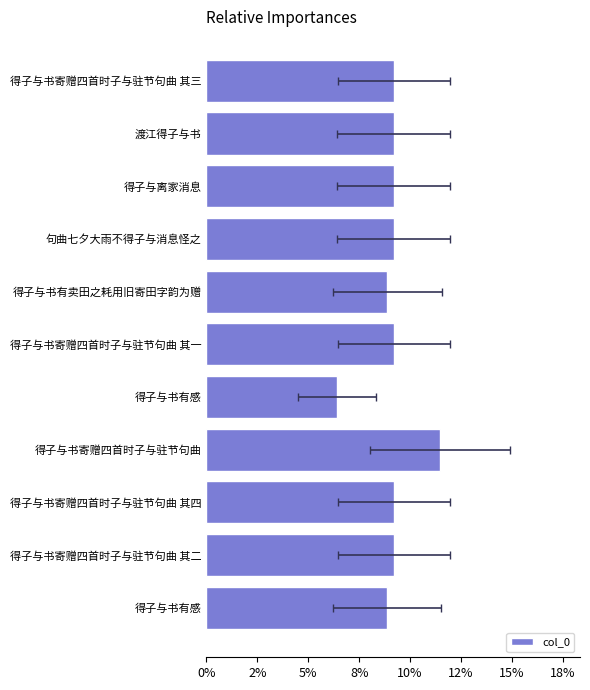

Is it true that the value at 得子与书有感 is 0.0?

False